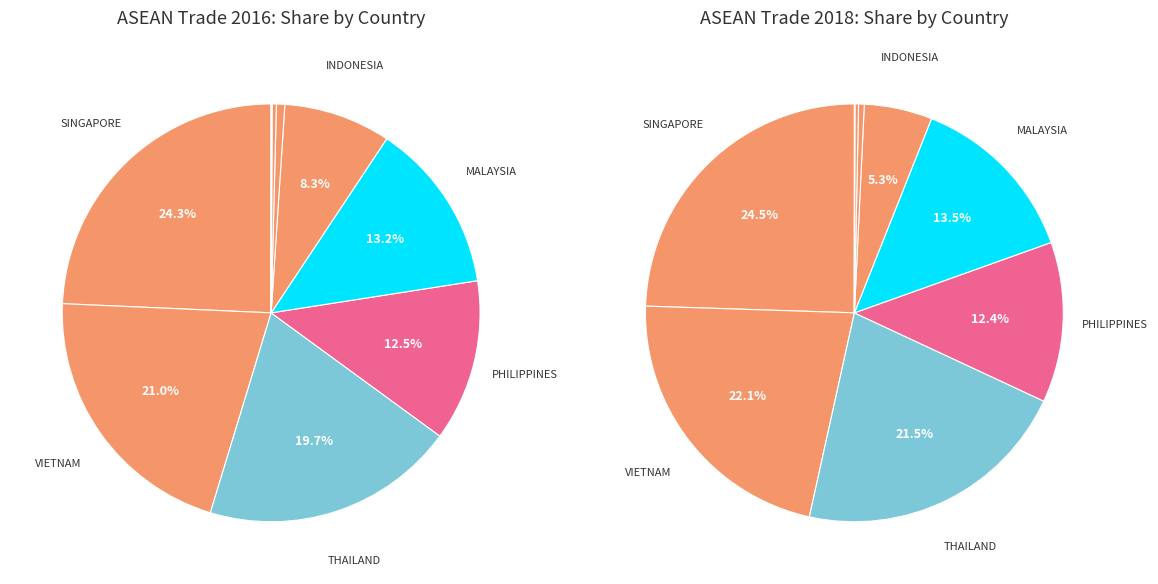

Does 3 represent more than half of the total?

No